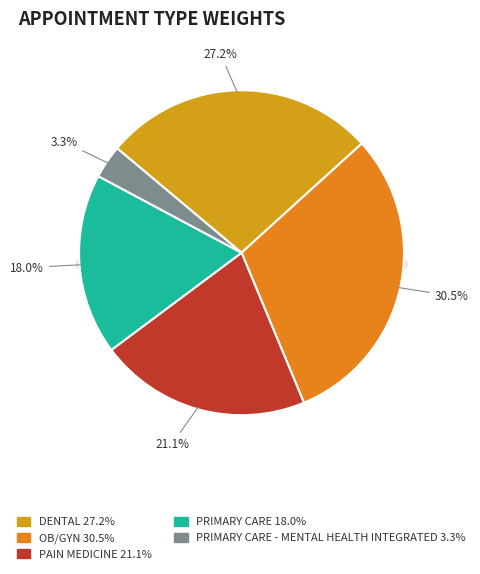

True or false: WOMEN'S HEALTH accounts for 0% of the total.

True